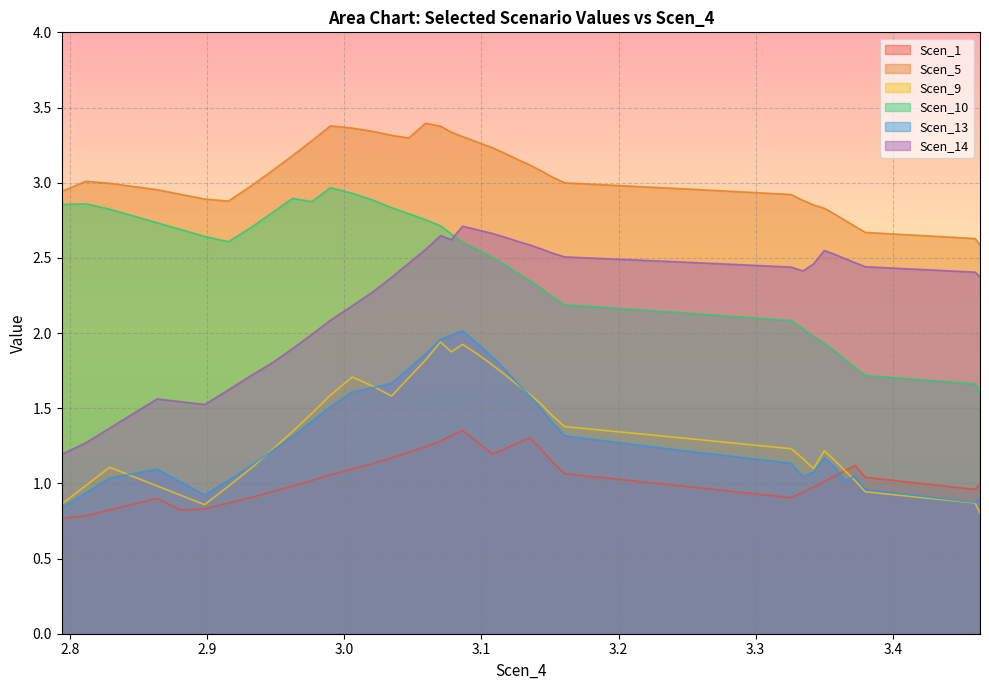

Reading left to right, transcribe all the data shown in this chart.

Scen_1: 0.8	0.8	0.8	0.9	0.9	0.8	0.8	0.9	0.9	0.9	1.0	1.0	1.1	1.1	1.1	1.2	1.2	1.2	1.3	1.3	1.4	1.3	1.2	1.2	1.3	1.3	1.2	1.1	1.1	1.0	0.9	0.9	1.0	1.0	1.0	1.1	1.1	1.0	1.0	1.0
Scen_5: 2.9	3.0	3.0	3.0	3.0	2.9	2.9	2.9	3.0	3.1	3.2	3.3	3.4	3.4	3.3	3.3	3.3	3.4	3.4	3.3	3.3	3.3	3.2	3.2	3.2	3.1	3.1	3.0	3.0	3.0	2.9	2.9	2.9	2.8	2.8	2.7	2.7	2.7	2.6	2.6
Scen_9: 0.9	1.0	1.1	1.0	1.0	0.9	0.9	1.0	1.1	1.2	1.3	1.5	1.6	1.7	1.6	1.6	1.7	1.8	1.9	1.9	1.9	1.9	1.8	1.7	1.7	1.6	1.5	1.5	1.4	1.3	1.2	1.2	1.1	1.2	1.2	1.1	1.0	0.9	0.9	0.8
Scen_10: 2.9	2.9	2.8	2.8	2.7	2.7	2.6	2.6	2.7	2.8	2.9	2.9	3.0	2.9	2.9	2.8	2.8	2.8	2.7	2.7	2.6	2.6	2.5	2.5	2.4	2.3	2.3	2.2	2.2	2.1	2.1	2.0	2.0	1.9	1.9	1.8	1.8	1.7	1.7	1.6
Scen_13: 0.8	0.9	1.0	1.1	1.1	1.0	0.9	1.0	1.1	1.2	1.3	1.4	1.5	1.6	1.6	1.7	1.8	1.9	2.0	2.0	2.0	1.9	1.8	1.8	1.7	1.6	1.5	1.4	1.3	1.2	1.1	1.0	1.1	1.2	1.1	1.0	1.0	1.0	0.9	0.9
Scen_14: 1.2	1.3	1.4	1.5	1.6	1.5	1.5	1.6	1.7	1.8	1.9	2.0	2.1	2.2	2.3	2.4	2.5	2.6	2.6	2.6	2.7	2.7	2.7	2.6	2.6	2.6	2.6	2.5	2.5	2.5	2.4	2.4	2.5	2.5	2.5	2.5	2.5	2.4	2.4	2.4